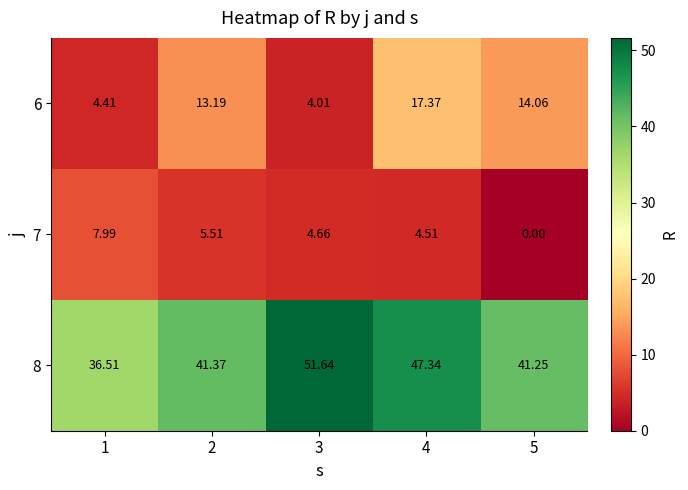

At which category does the chart reach its minimum across all series?

5